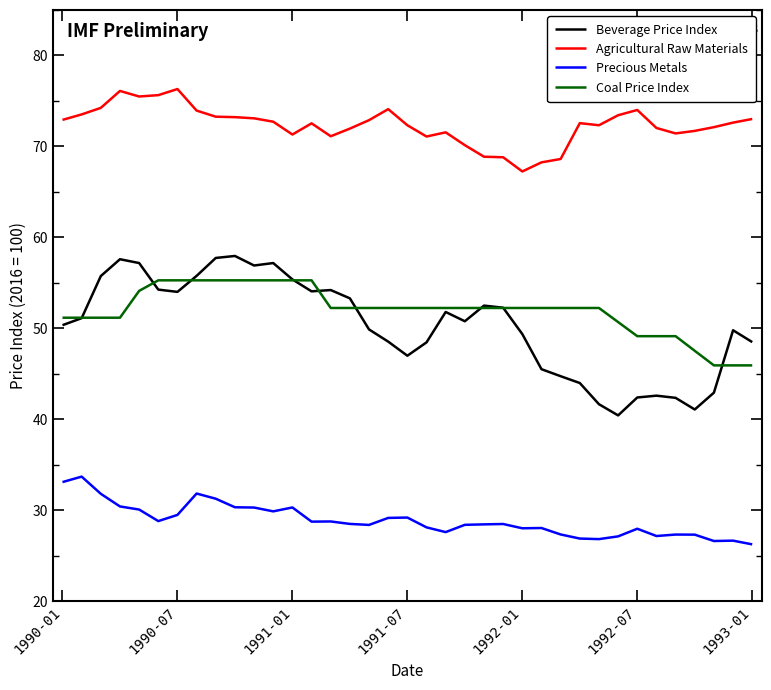

How many series are shown in this chart?

4